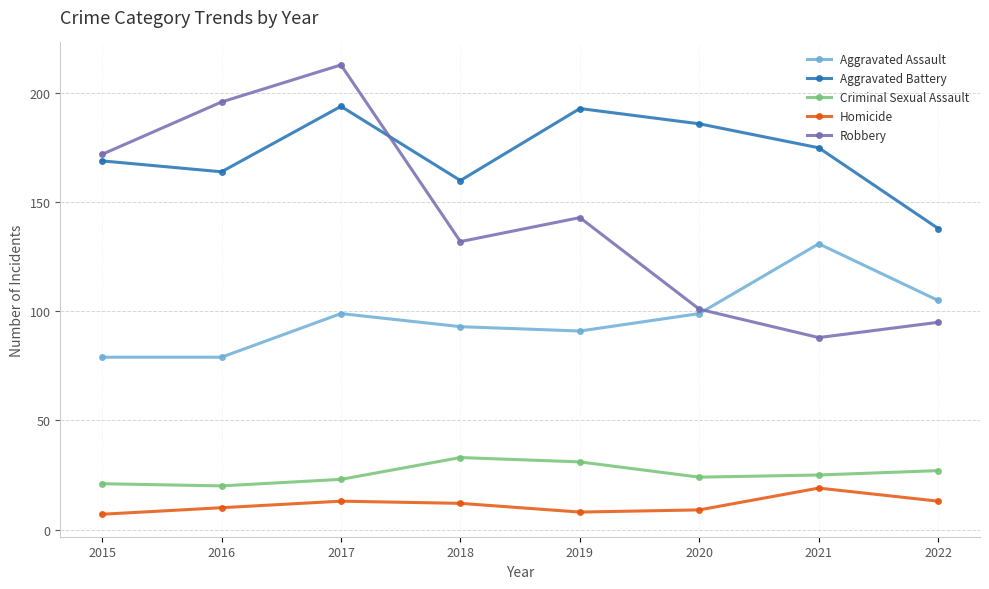

Reading left to right, list all the values displayed in this chart.

Aggravated Assault: 2015=79	2016=79	2017=99	2018=93	2019=91	2020=99	2021=131	2022=105
Aggravated Battery: 2015=169	2016=164	2017=194	2018=160	2019=193	2020=186	2021=175	2022=138
Criminal Sexual Assault: 2015=21	2016=20	2017=23	2018=33	2019=31	2020=24	2021=25	2022=27
Homicide: 2015=7	2016=10	2017=13	2018=12	2019=8	2020=9	2021=19	2022=13
Robbery: 2015=172	2016=196	2017=213	2018=132	2019=143	2020=101	2021=88	2022=95